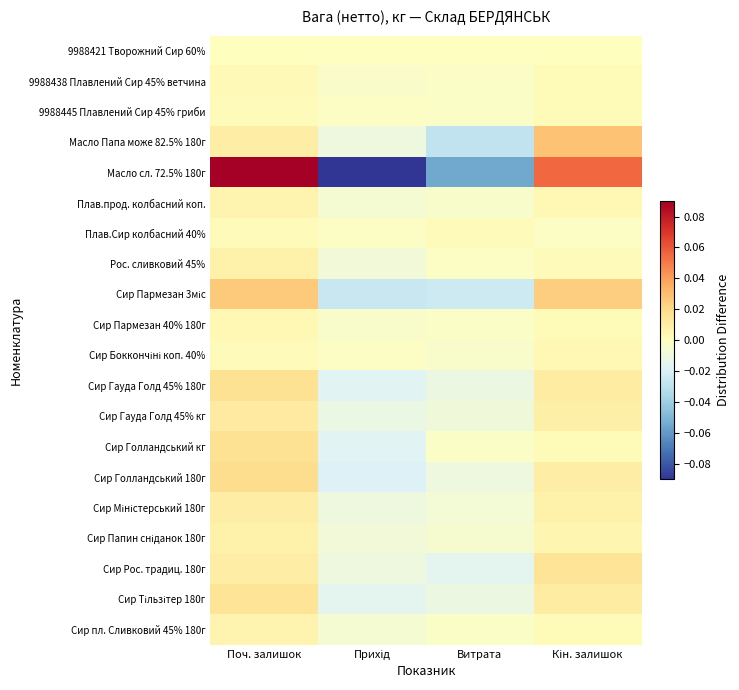

What is the total value across all series at Прихід?

-0.3